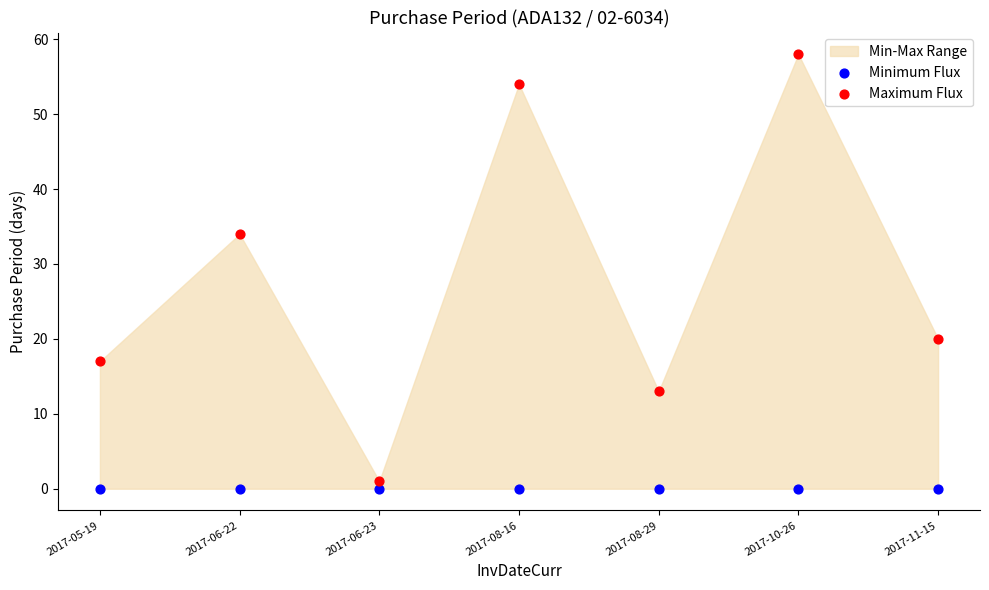

Across all series, what Y value is closest to 29?

34